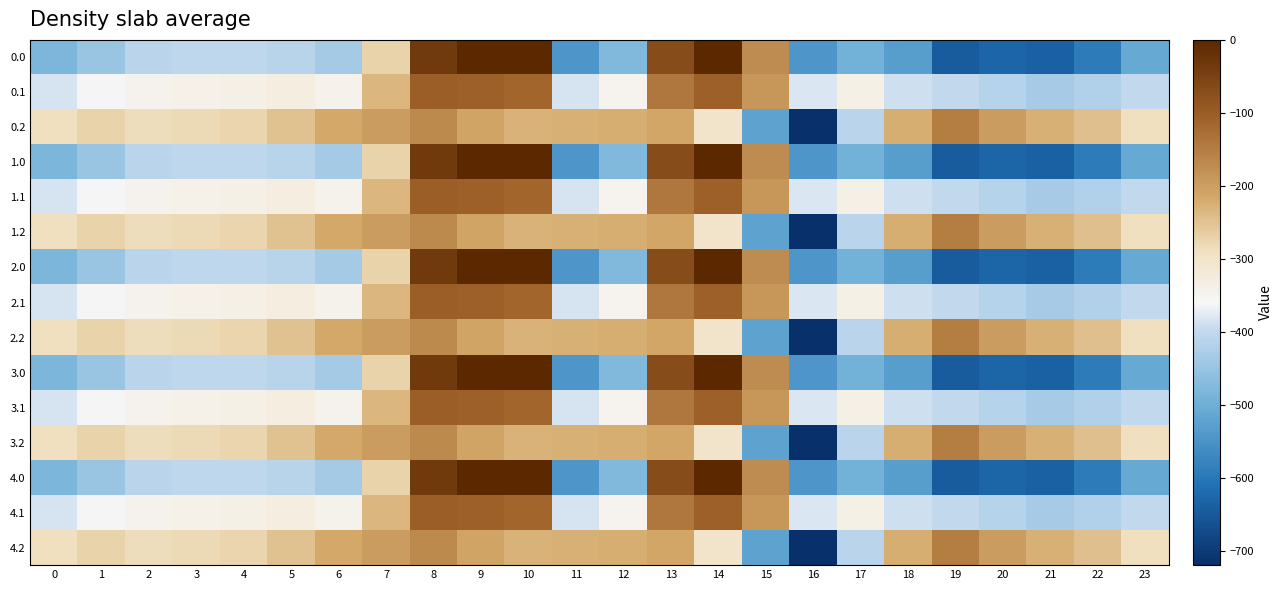

Which label corresponds to the smallest value in the chart?

16